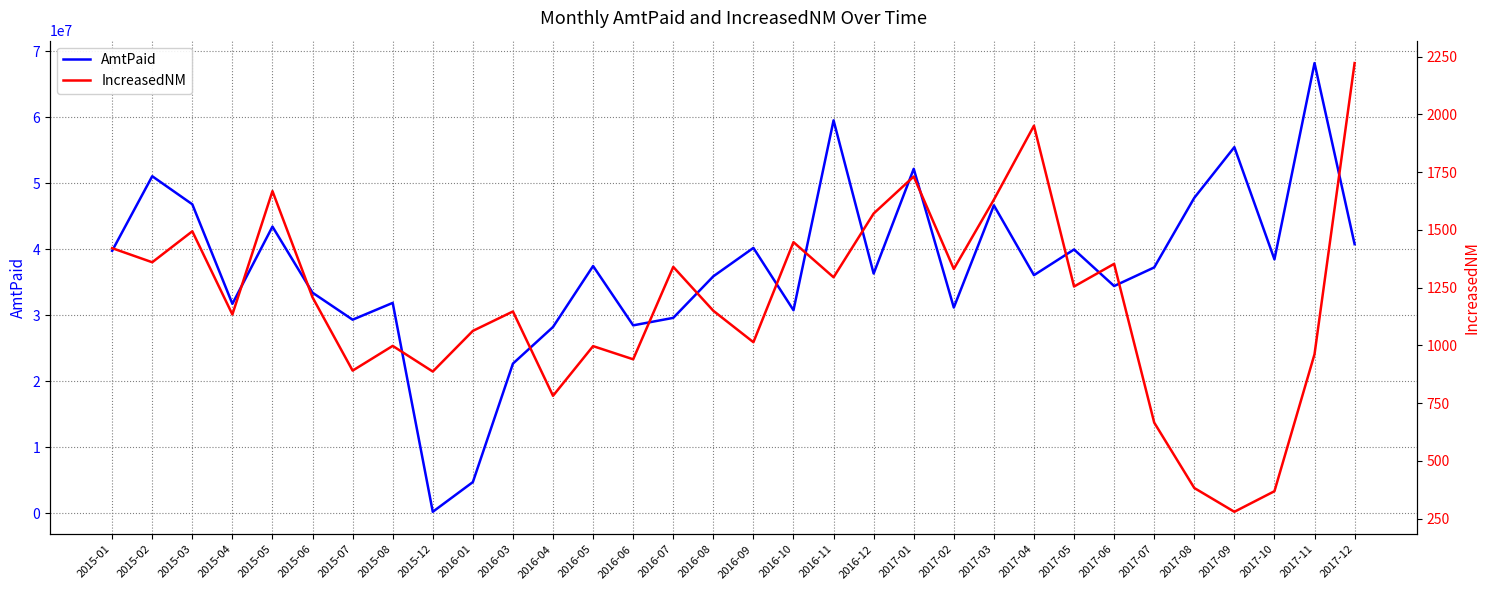

How many values in the AmtPaid series exceed 37235751?

16